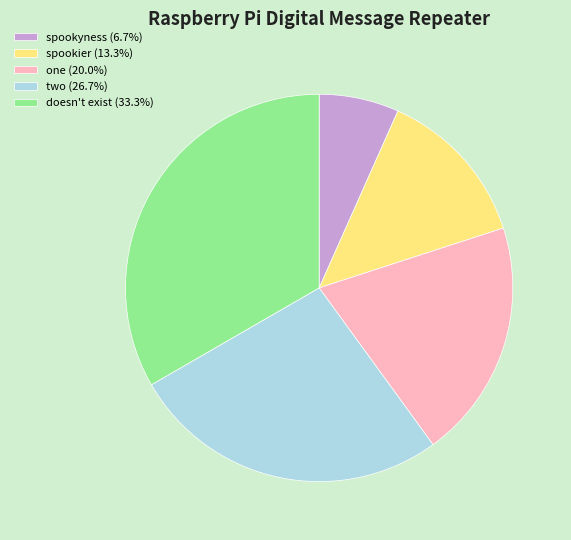

Which slice is the largest?

doesn't exist